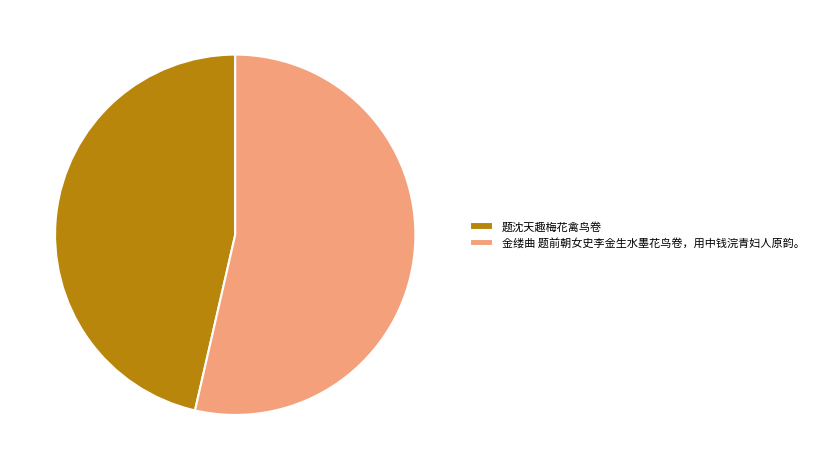

Combined, do 金缕曲 题前朝女史李金生水墨花鸟卷，用中钱浣青妇人原韵。 and 题沈天趣梅花禽鸟卷 account for over 50%?

Yes